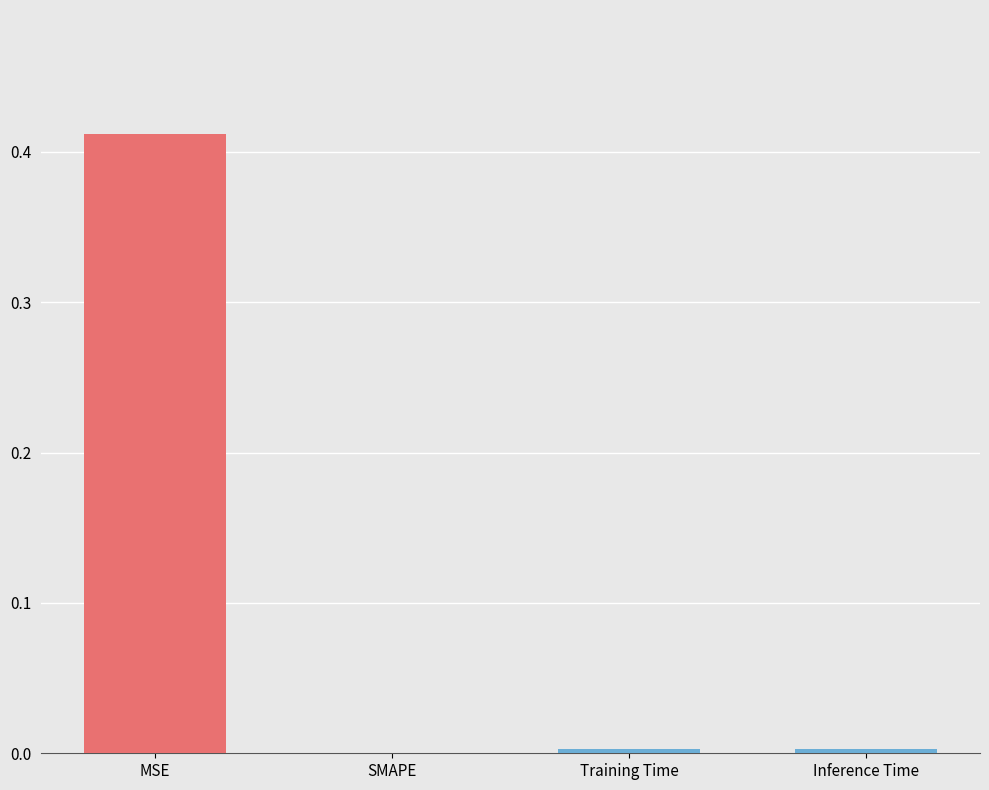

What is the average value?

0.1